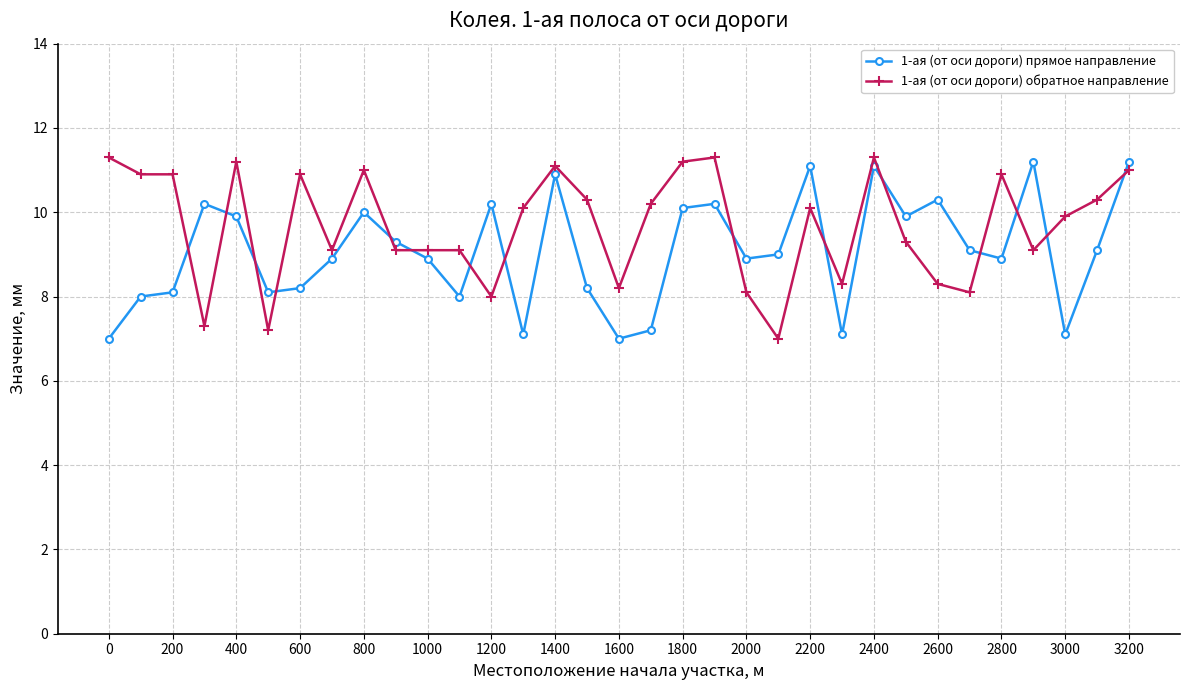

What is the value of the 1-ая (от оси дороги) обратное направление point at the 10th from the left?

9.1